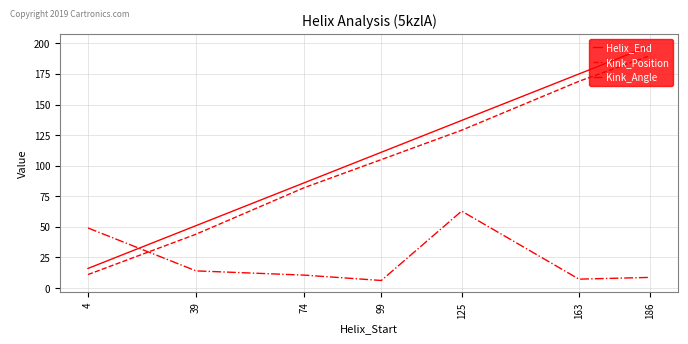

How many Kink_Position values are between 44 and 169?

5